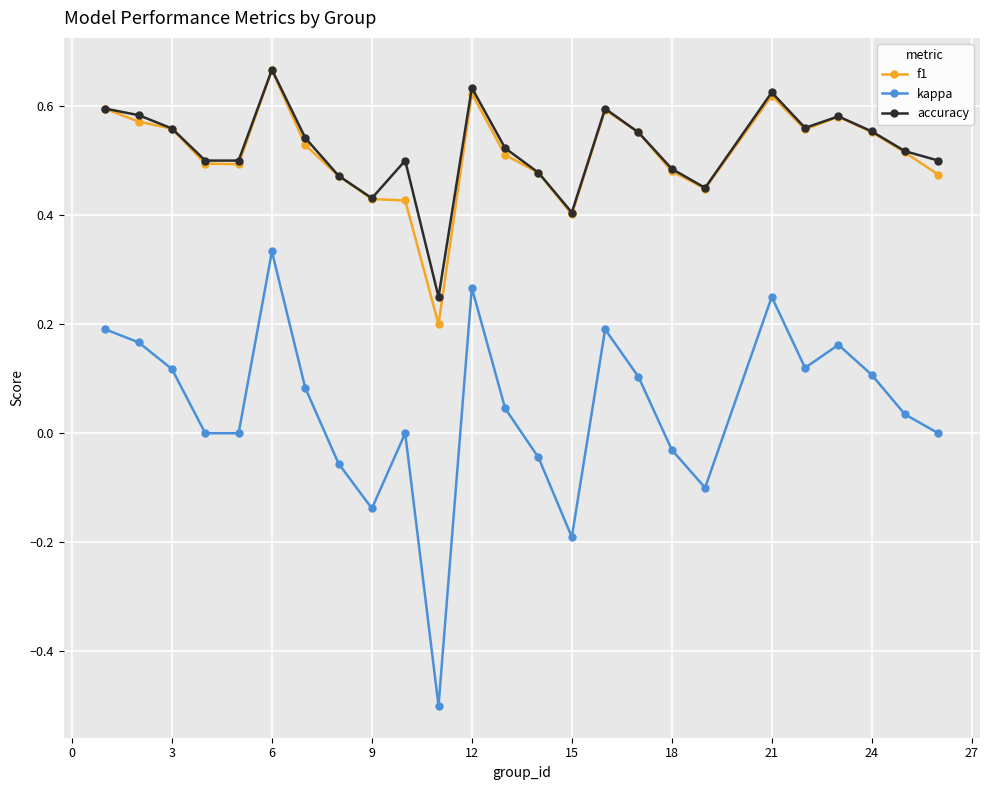

How many data points does each series have?

25